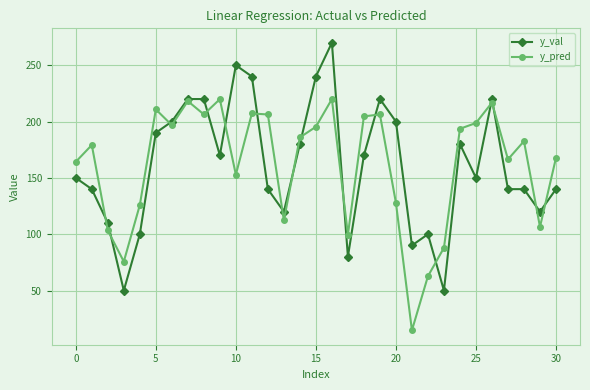

In y_pred, how many points are higher than both neighbors (excluding endpoints)?

9